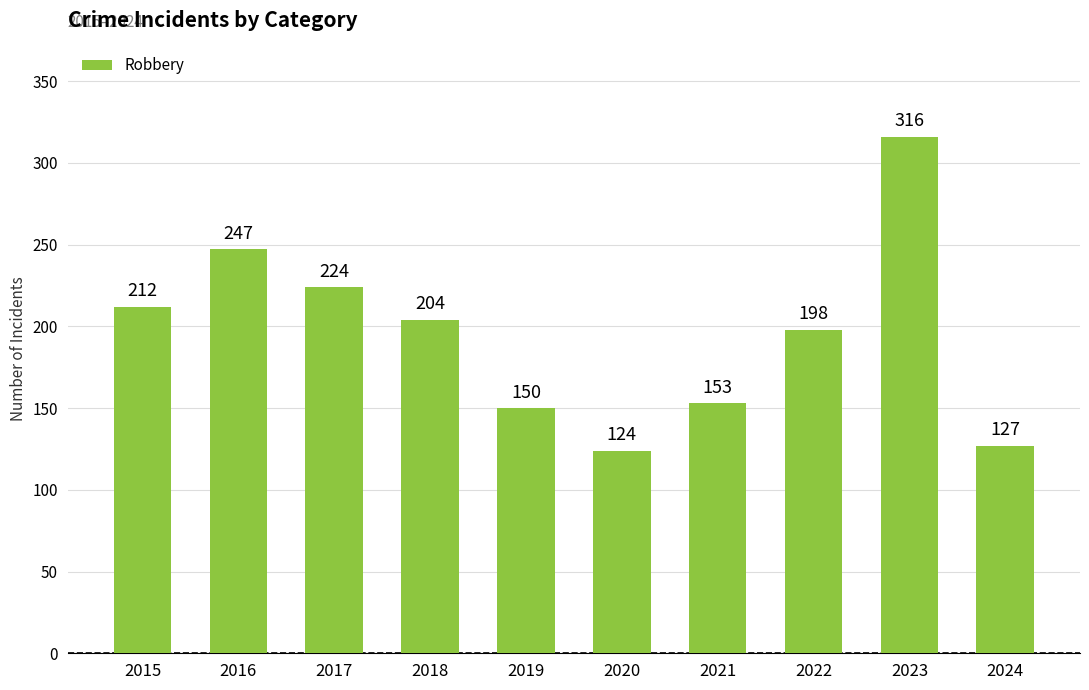

Are the bars horizontal?

No